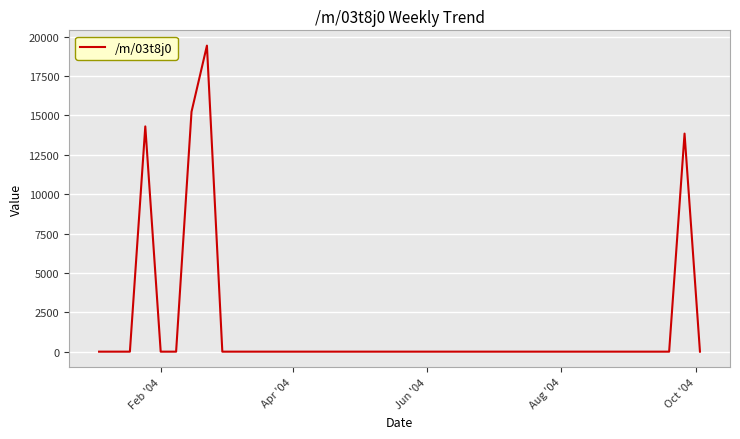

What is the difference between the maximum and minimum values?

19429.6